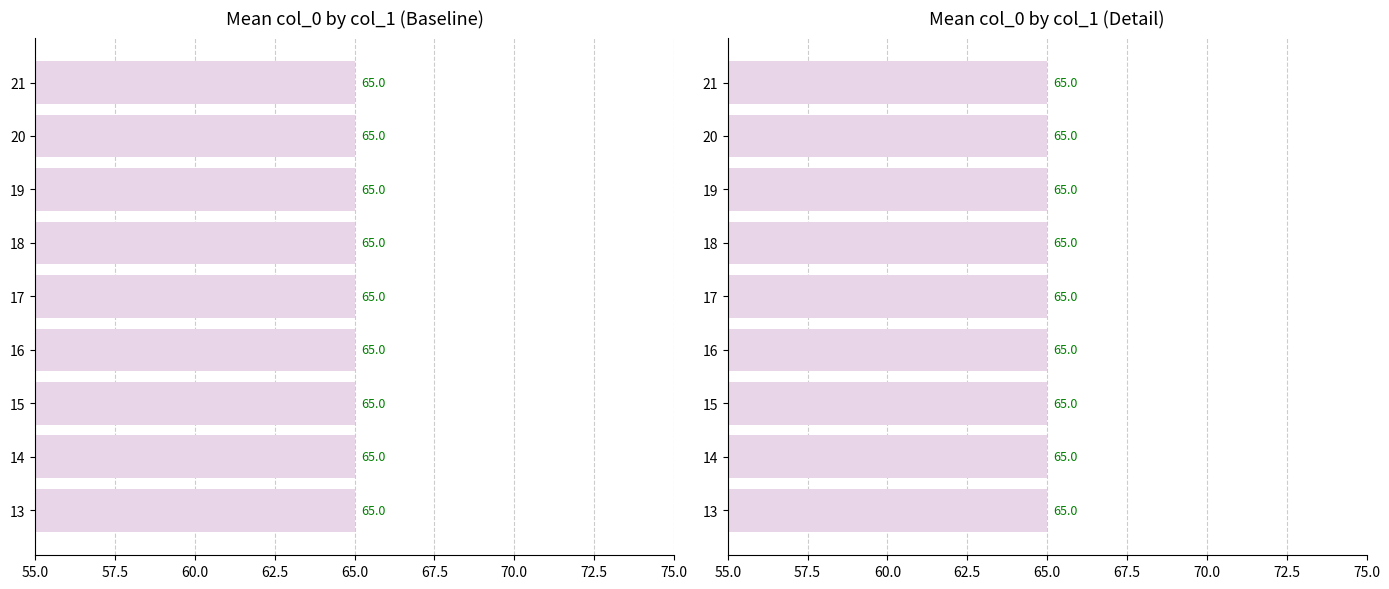

Rank the categories by value from lowest to highest.

13, 14, 15, 16, 17, 18, 19, 20, 21